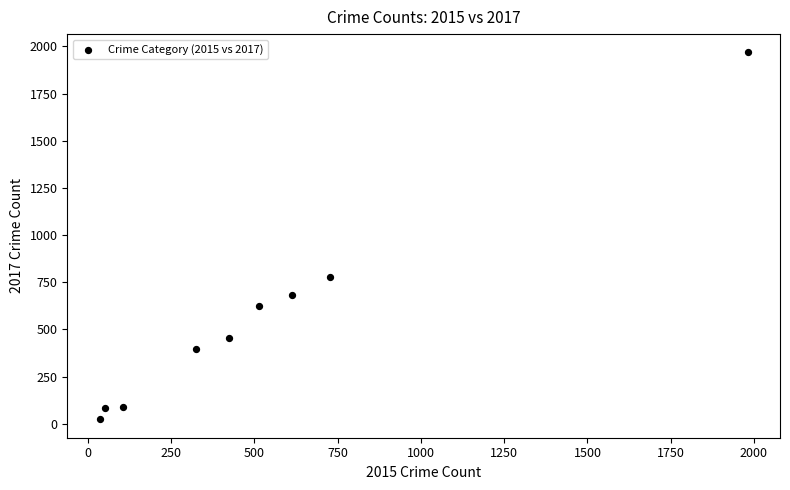

What Y value in the scatter plot is closest to 995?

780